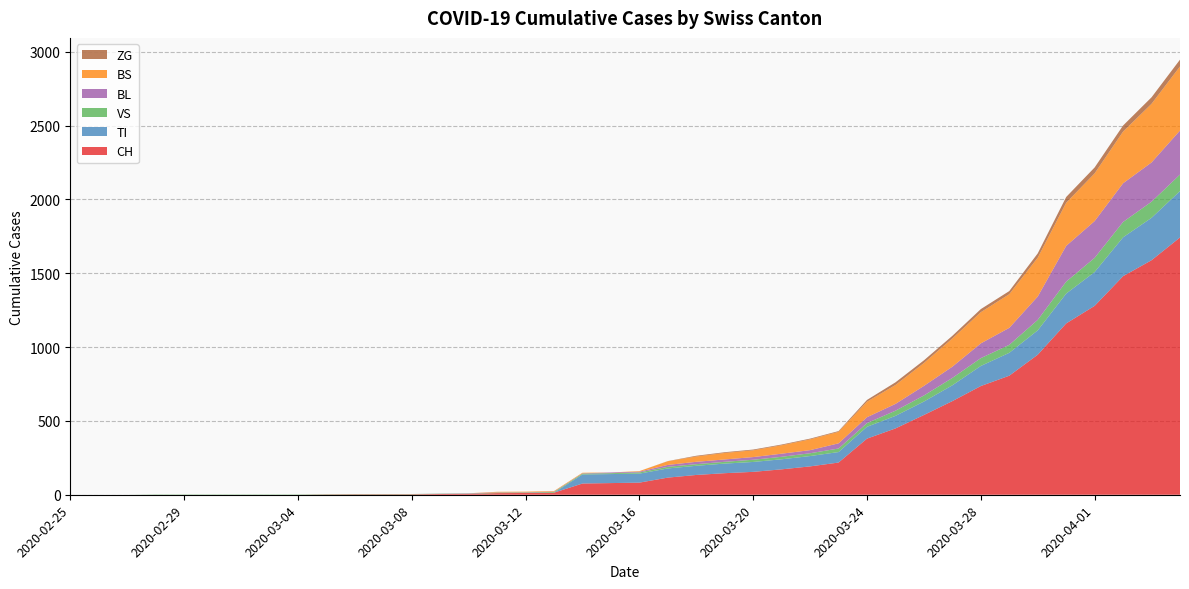

Reading left to right, list all the values displayed in this chart.

CH: 0	0	0	0	0	0	0	0	0	2	3	3	3	5	6	11	12	14	76	79	82	116	134	146	155	172	192	218	380	449	540	634	736	806	948	1160	1279	1480	1588	1742
TI: 0	0	0	0	0	0	0	0	0	0	0	0	0	0	0	0	0	0	61	61	61	62	62	65	67	68	70	71	80	85	91	107	136	155	165	202	229	263	287	314
VS: 0	0	0	2	2	2	2	2	2	2	2	2	2	2	2	3	3	5	6	6	8	11	11	12	15	17	19	24	25	35	41	50	53	54	71	81	96	104	109	112
BL: 0	0	0	0	0	0	0	0	0	0	0	0	0	1	2	2	2	2	2	5	5	13	16	16	18	21	21	35	40	46	65	76	100	115	158	242	249	262	266	298
BS: 0	0	0	0	0	0	0	0	0	0	0	0	0	0	0	4	4	4	4	0	4	25	36	44	46	57	73	78	105	128	155	191	211	228	263	292	323	350	397	434
ZG: 0	0	0	0	0	0	0	0	0	0	0	0	0	0	0	0	0	0	0	0	0	1	5	5	5	5	5	5	12	18	18	18	21	21	29	39	40	41	44	46